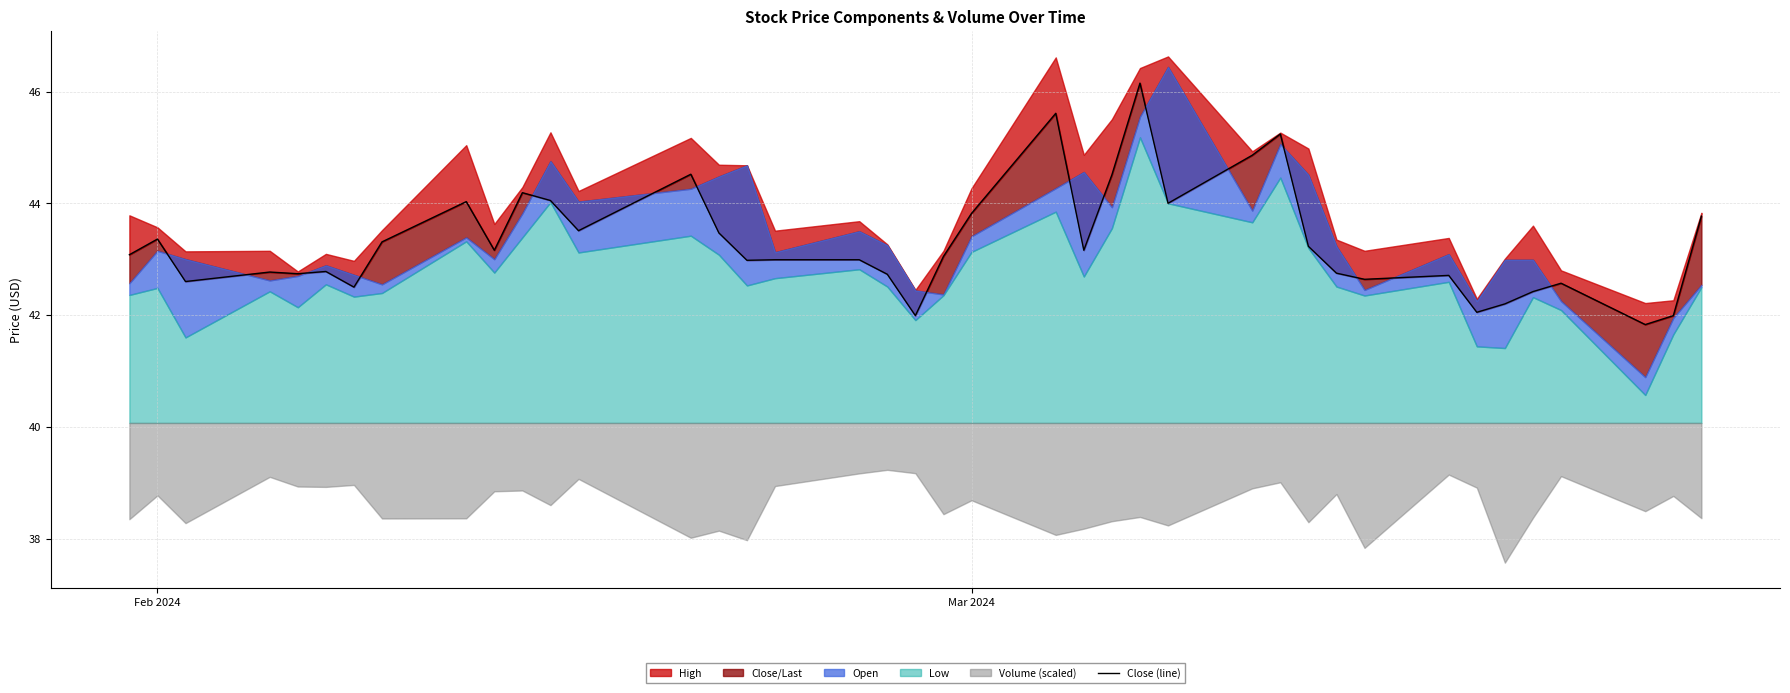

True or false: the data shows 28.4 at 34.

False